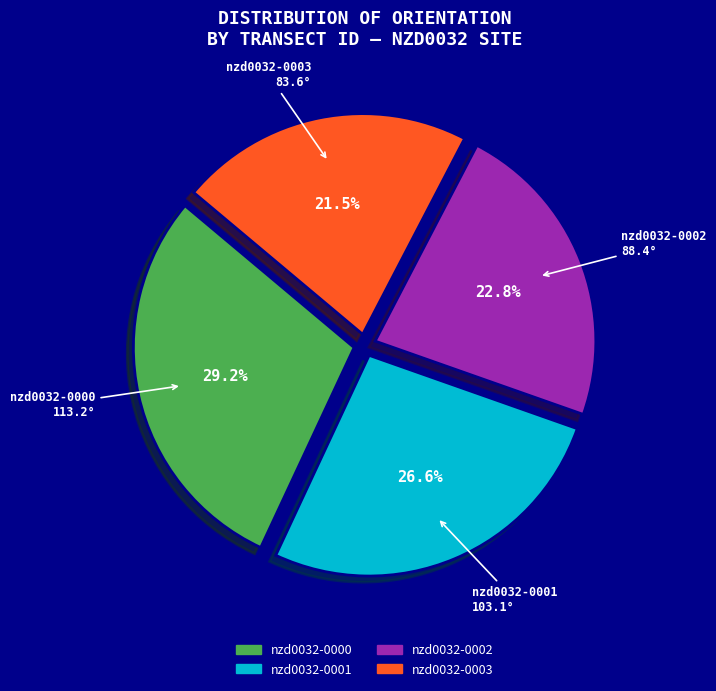

To the nearest percent, what is the difference between the nzd0032-0002 and nzd0032-0001 slice percentages?

4%